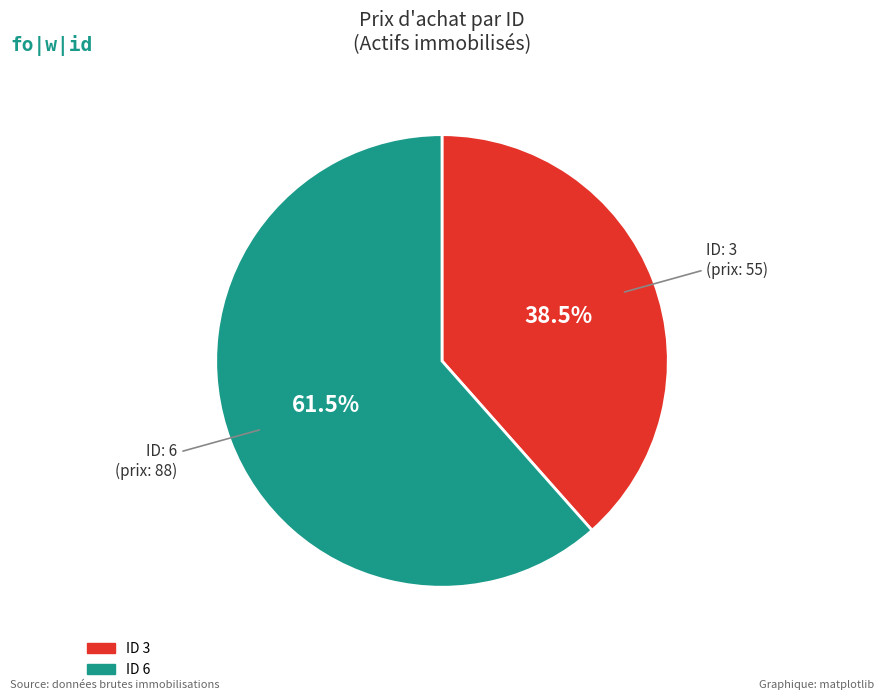

Does any single category account for the majority?

Yes